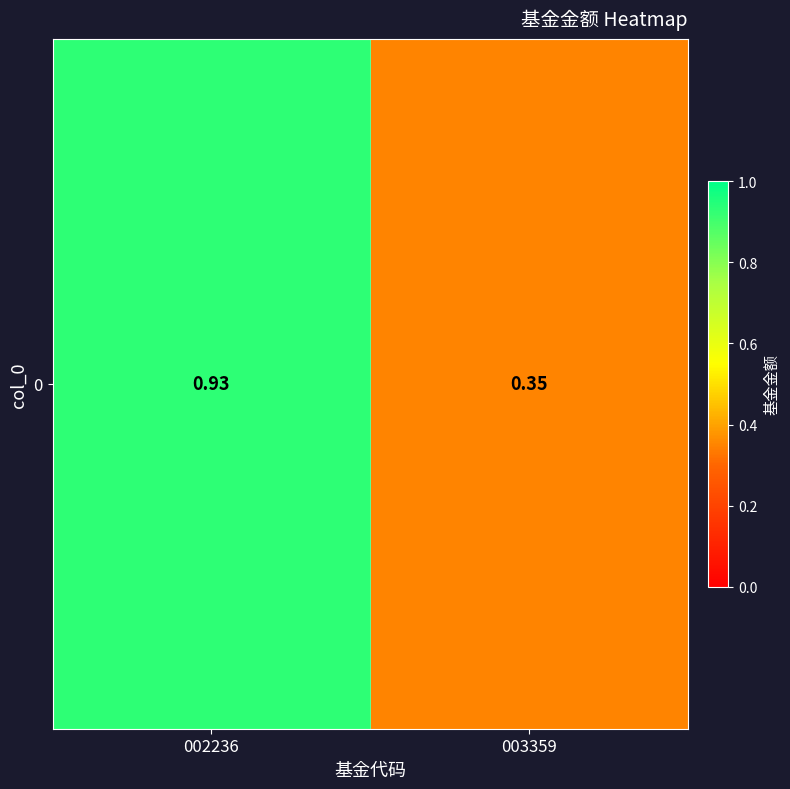

Reading right to left, what are all the values shown in this chart?

003359=0.3	002236=0.9